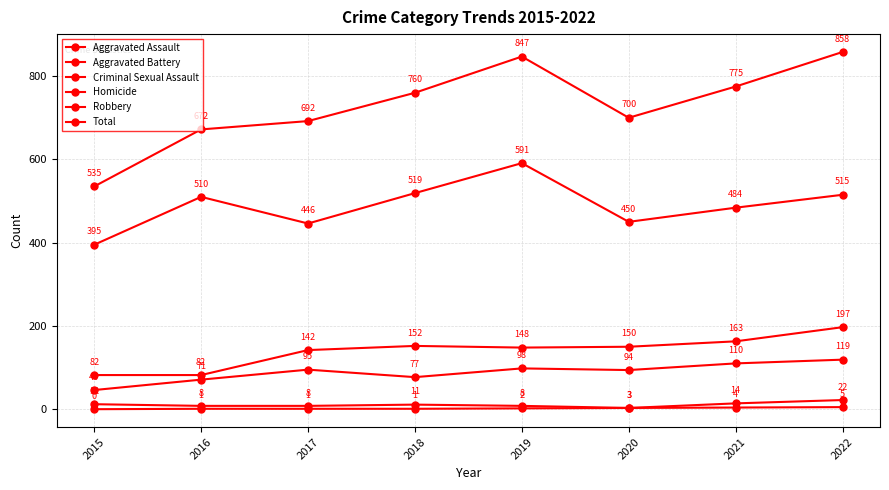

How many lines are shown in the chart?

6